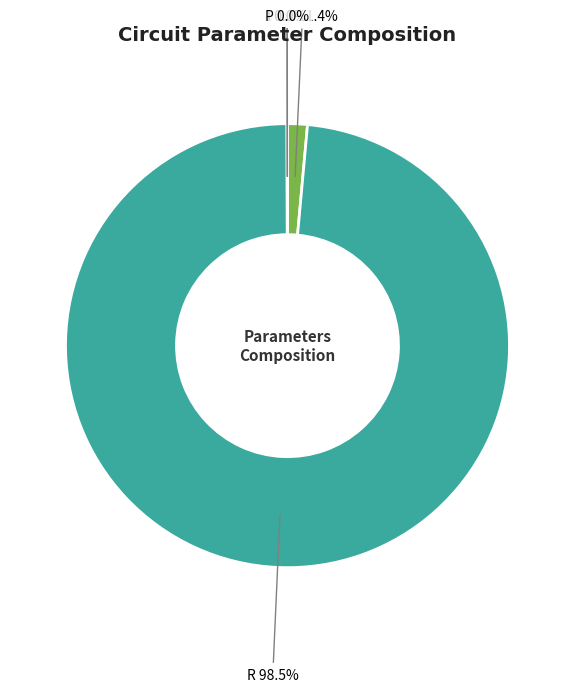

Which category has the biggest portion of the pie?

R